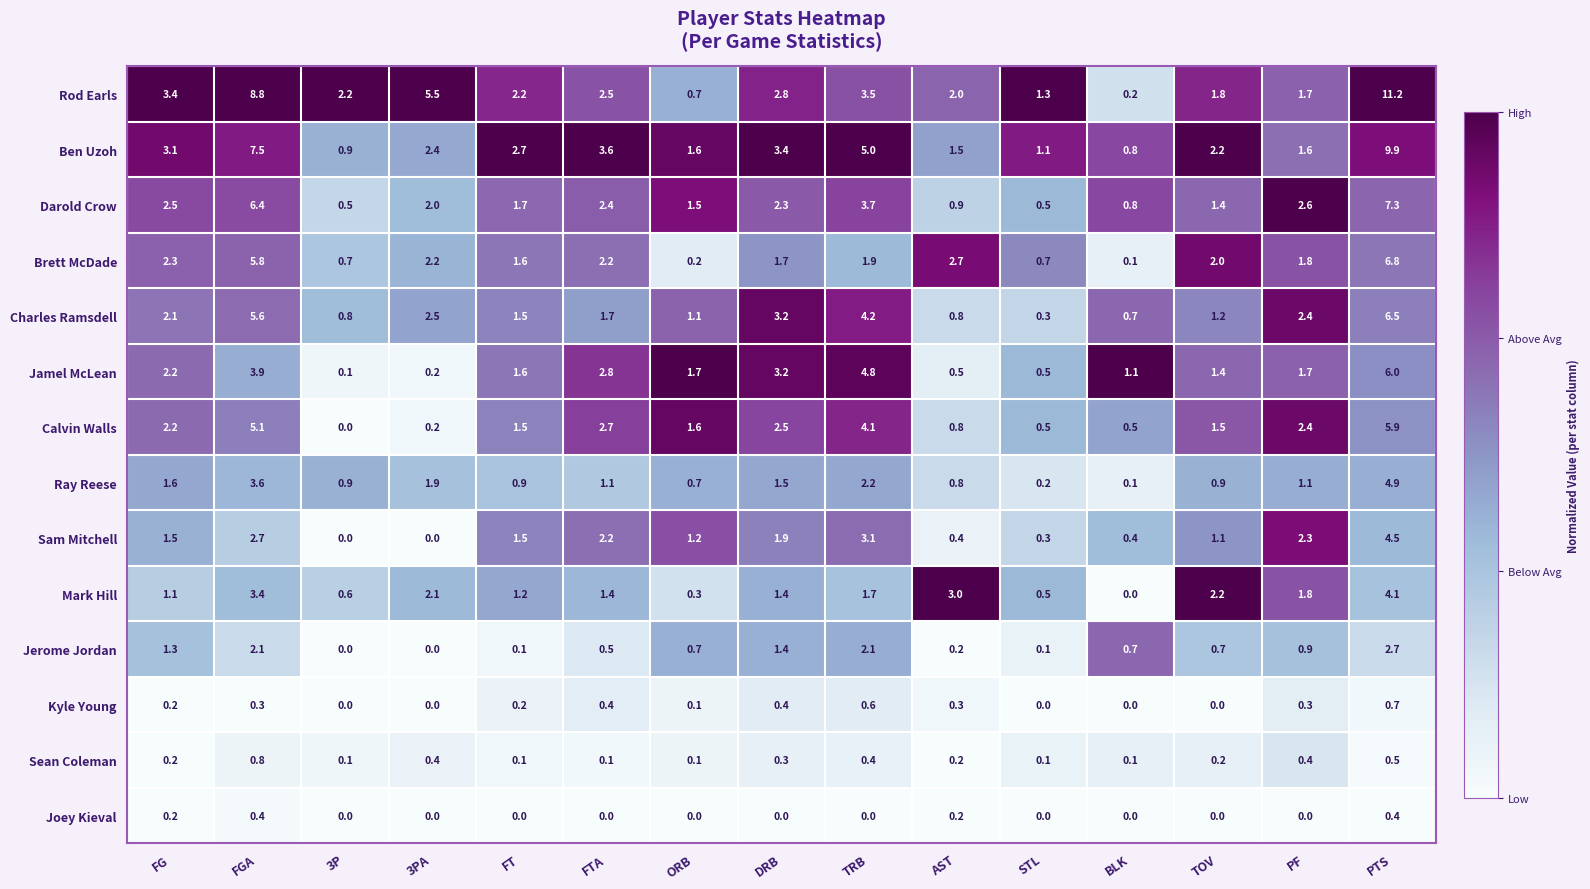

The value of Brett McDade at PTS is 6.8. True or false?

True